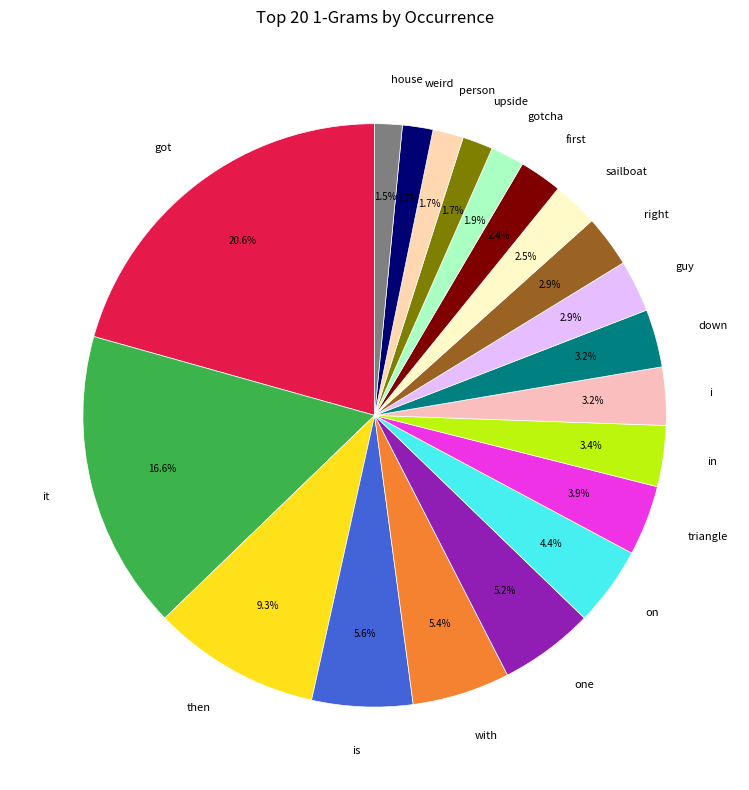

Which slice is the largest?

got